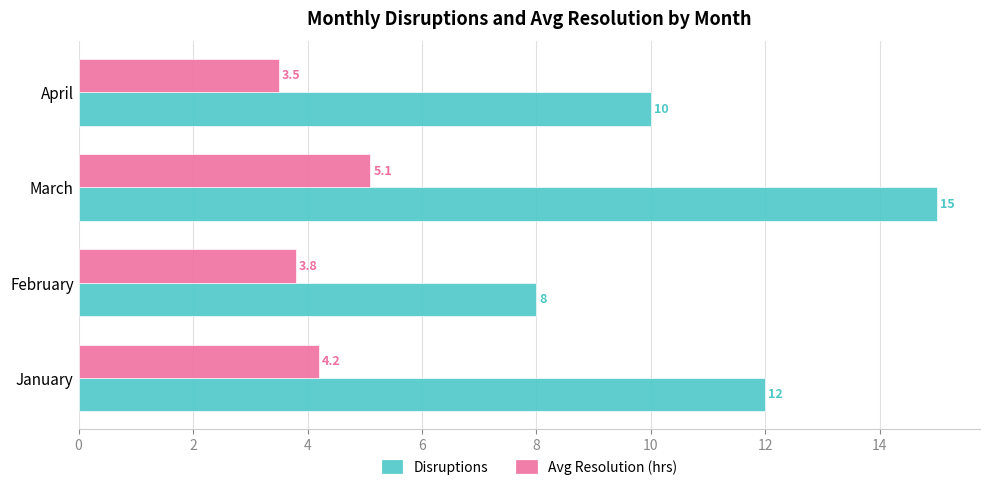

Which series has the largest total across all categories?

Disruptions